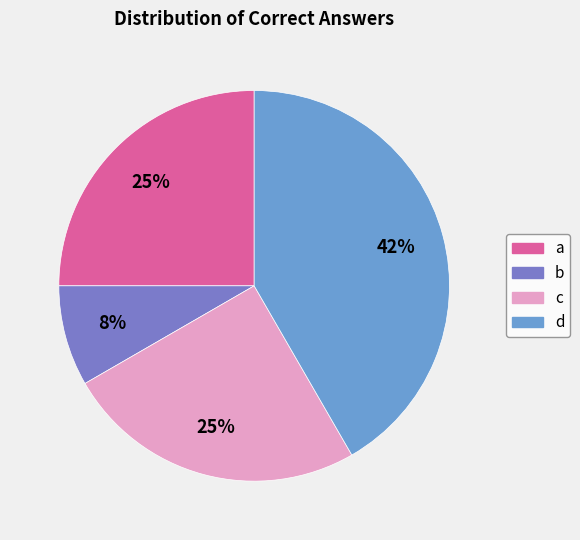

How many slices are in this pie chart?

4